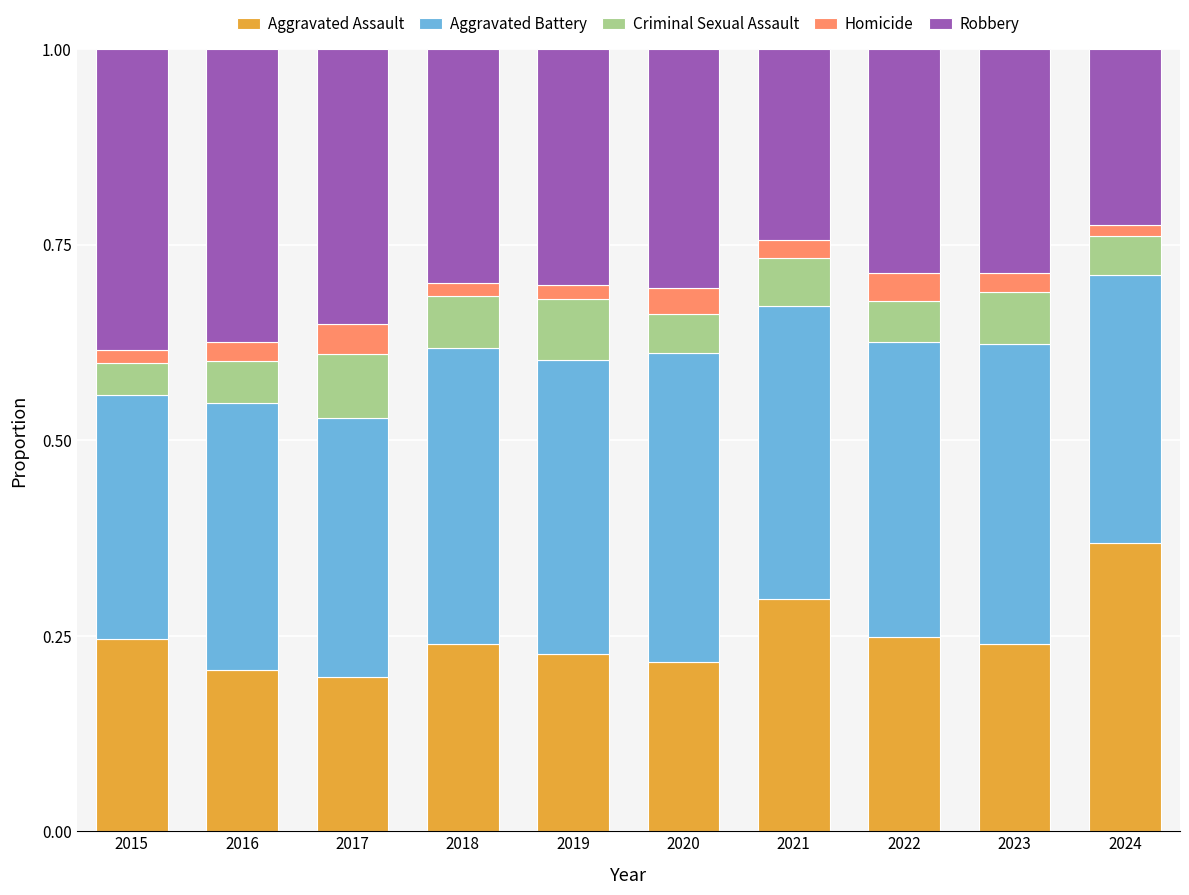

The Aggravated Assault series shows 0.4 at 2019. True or false?

False